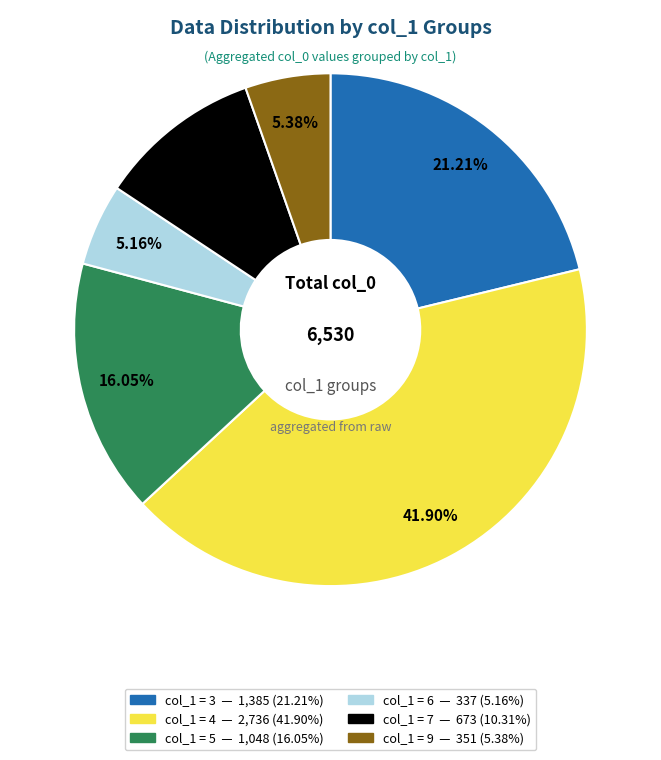

Is there a majority slice in this chart?

No